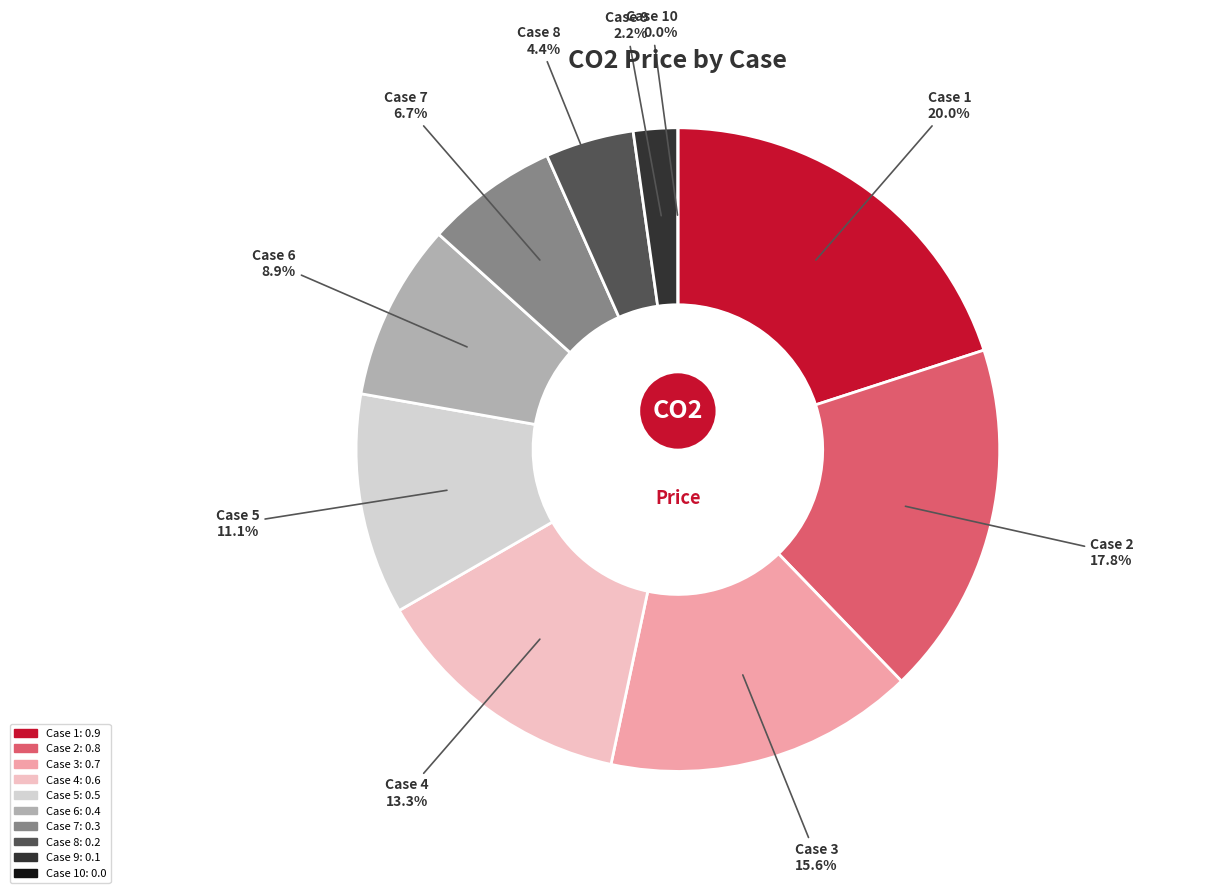

Is Case 8 the majority of the pie?

No